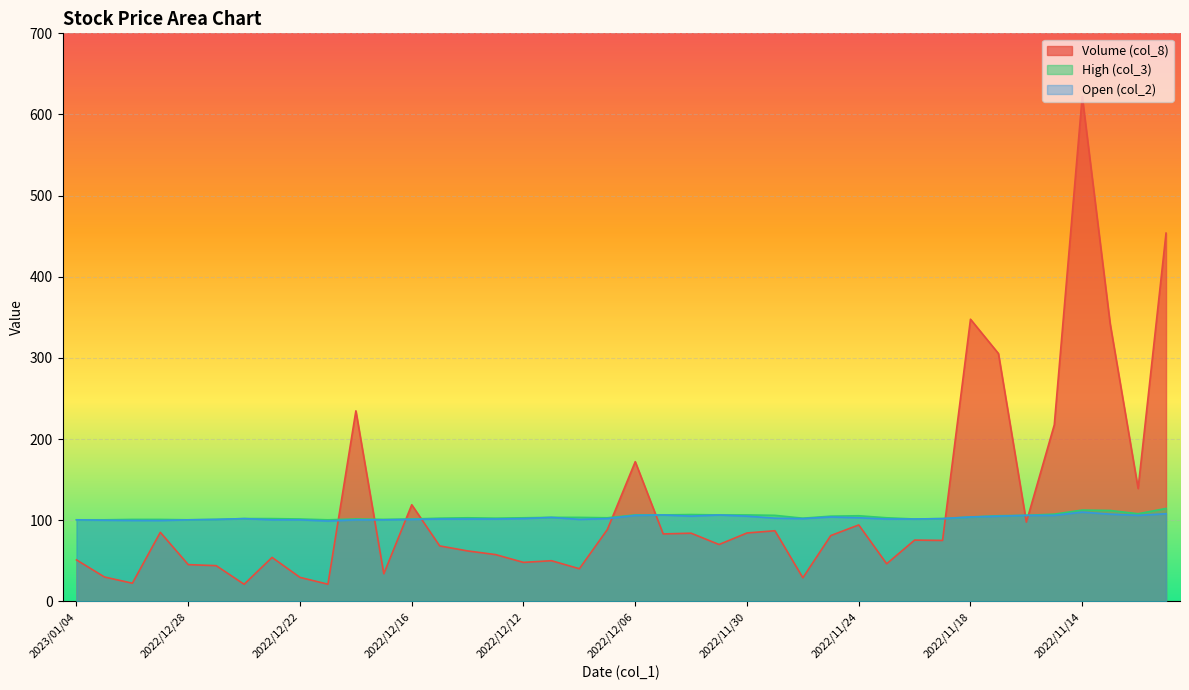

Rank the series by their maximum value, from highest to lowest.

Volume (col_8), High (col_3), Open (col_2)